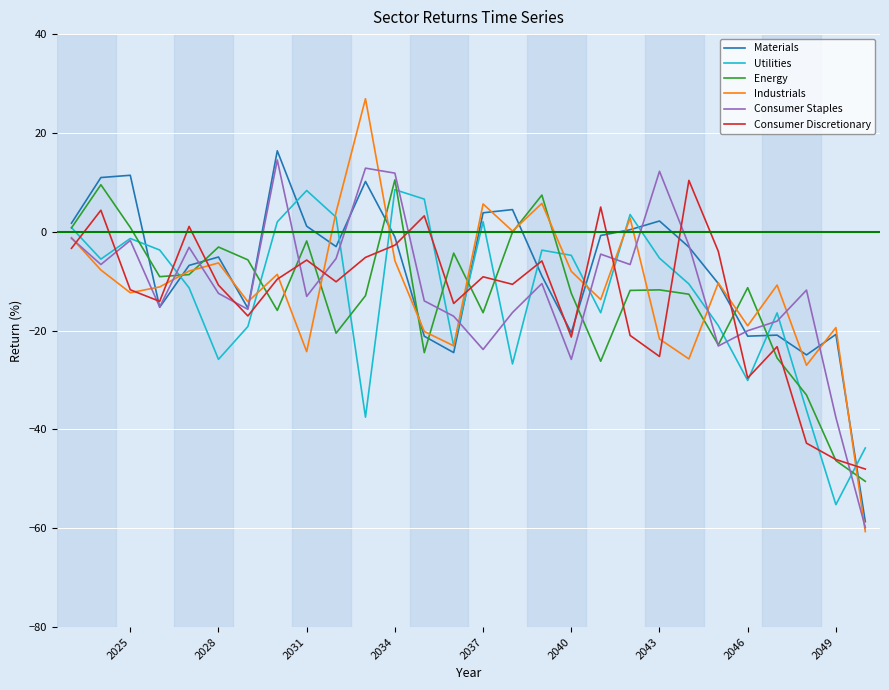

Which series has the largest range (max minus min)?

Industrials